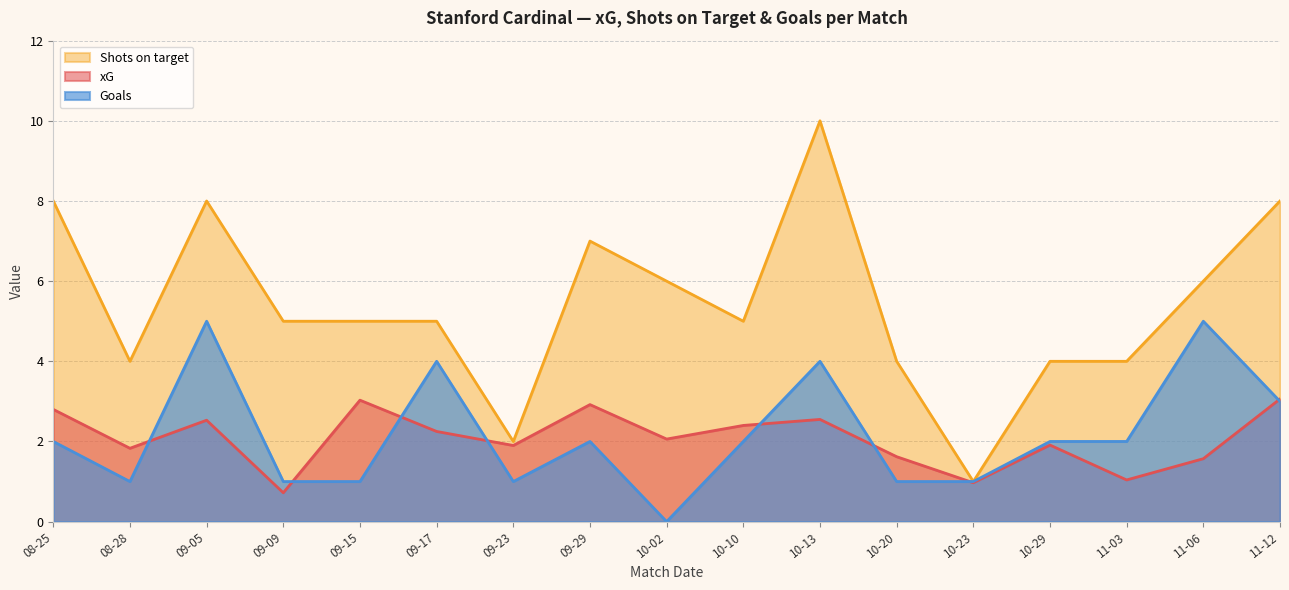

The xG series shows 2.5 at 10-13. True or false?

True